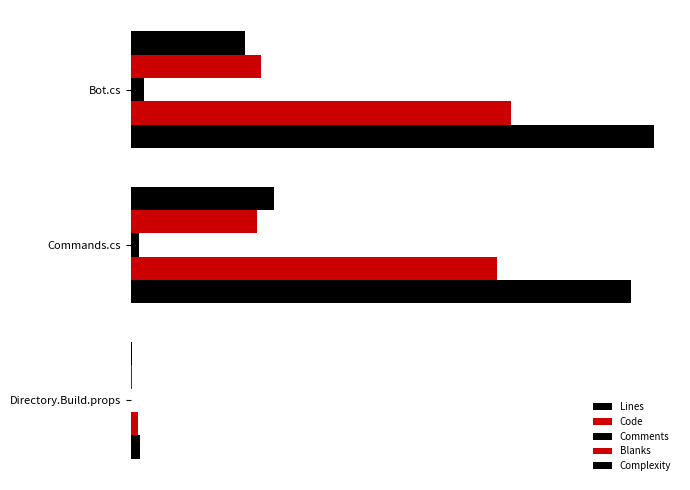

Rank the series by their maximum value, from highest to lowest.

Lines, Code, Complexity, Blanks, Comments